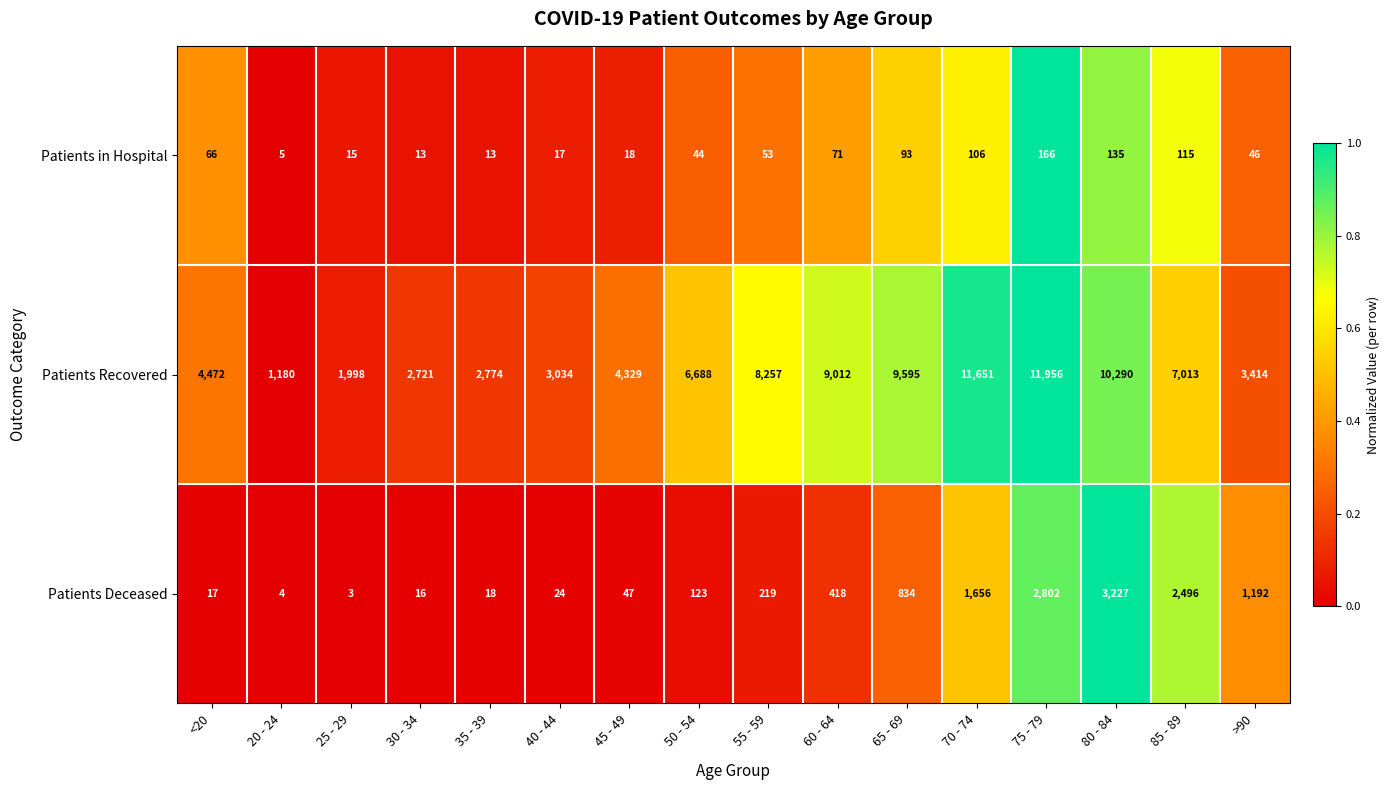

At 70 - 74, list the series in order from largest to smallest.

Patients Recovered, Patients Deceased, Patients in Hospital